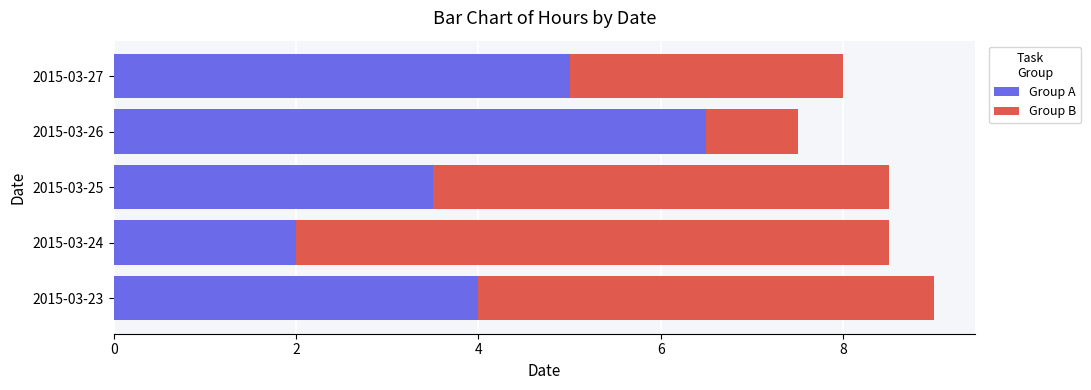

At which label does Group A reach its peak?

2015-03-26